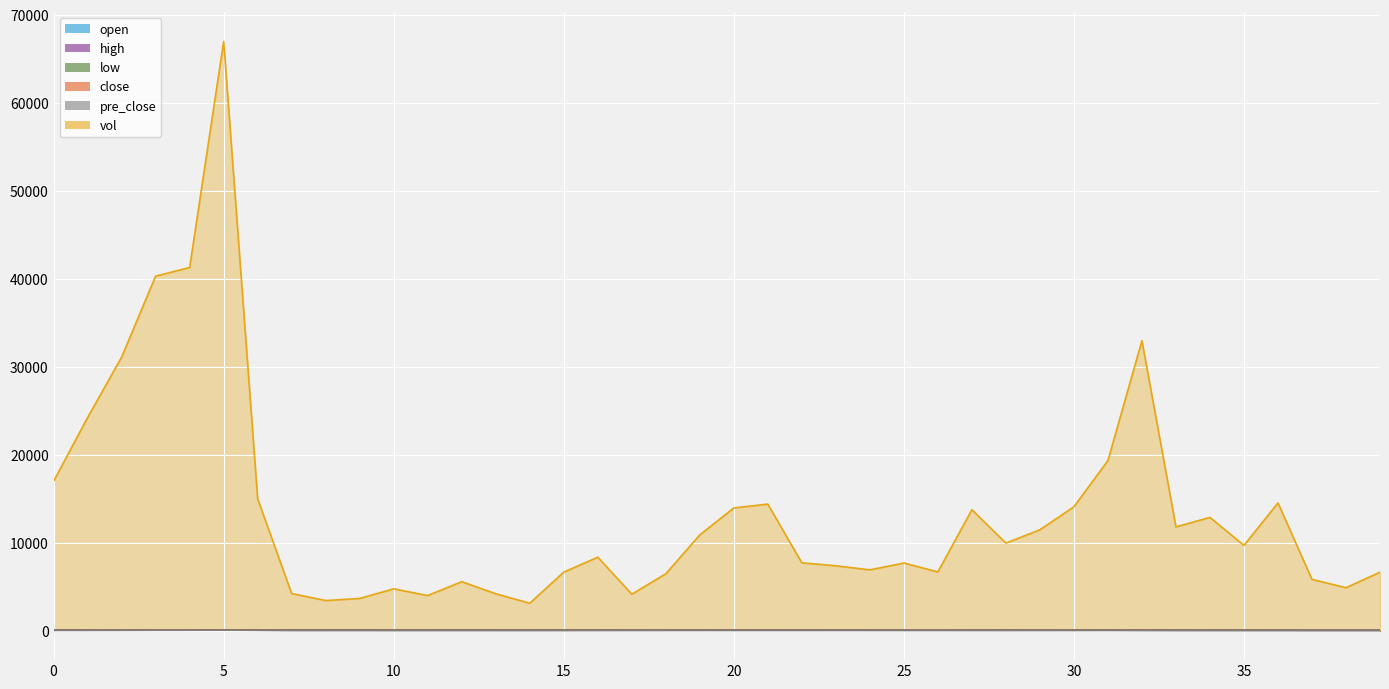

Is it true that close equals 13.4 at 25?

False